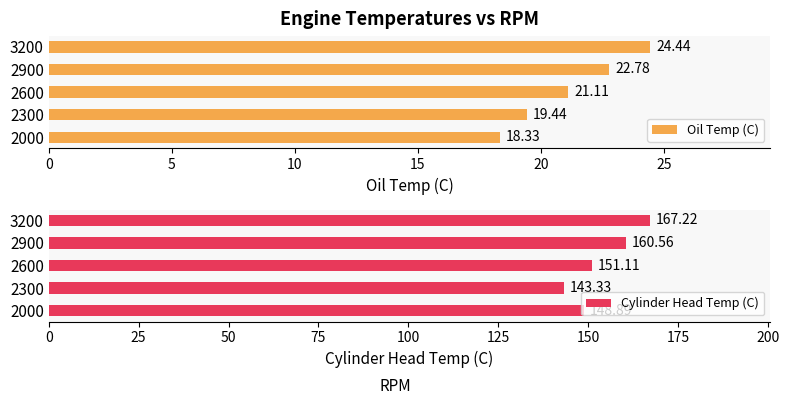

The value of Oil Temp (C) at 2300 is 19.4. True or false?

True